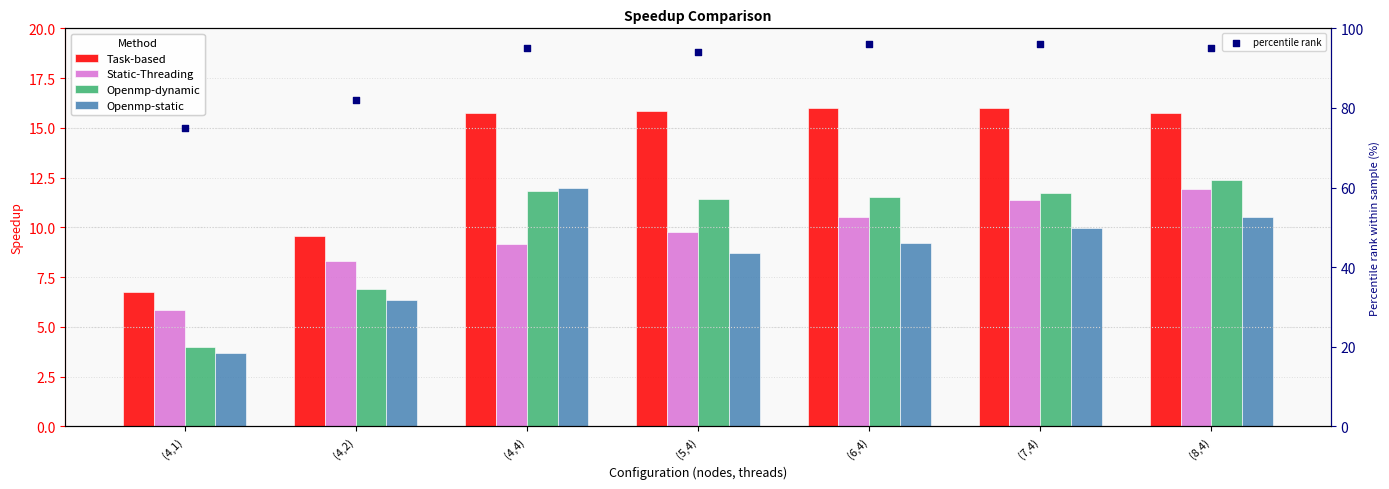

At which category is the sum across all series the highest?

(8,4)